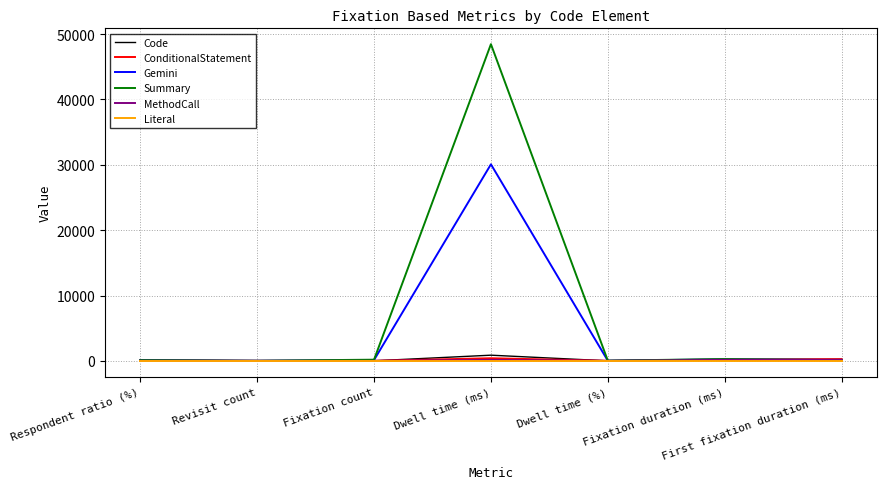

In ConditionalStatement, how many points are higher than both neighbors (excluding endpoints)?

1